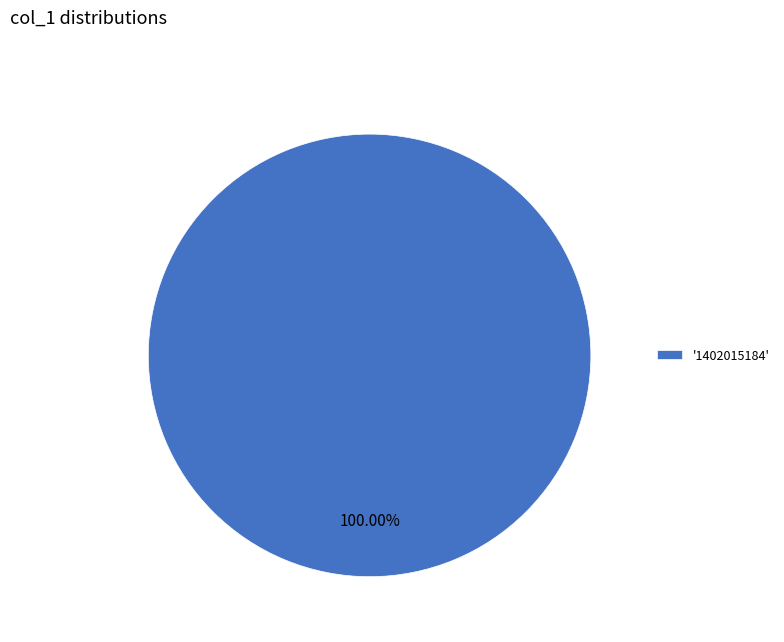

Does any single category account for the majority?

Yes